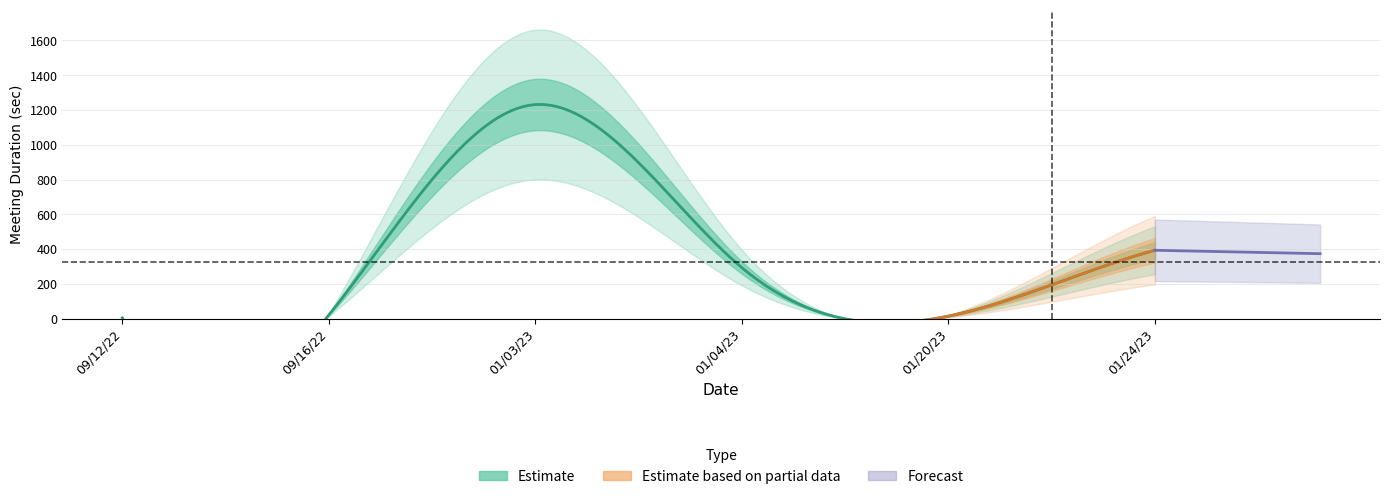

What is the change in value from 01/03/23 to 01/20/23?

-1217